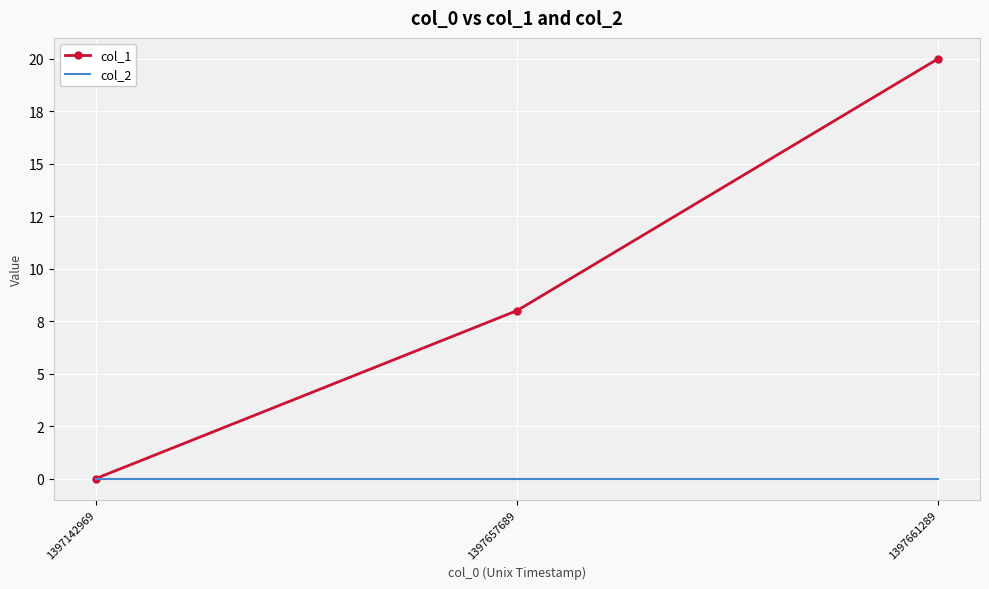

Reading left to right, list all the values displayed in this chart.

col_1: 1397142969=0	1397657689=8	1397661289=20
col_2: 1397142969=0	1397657689=0	1397661289=0